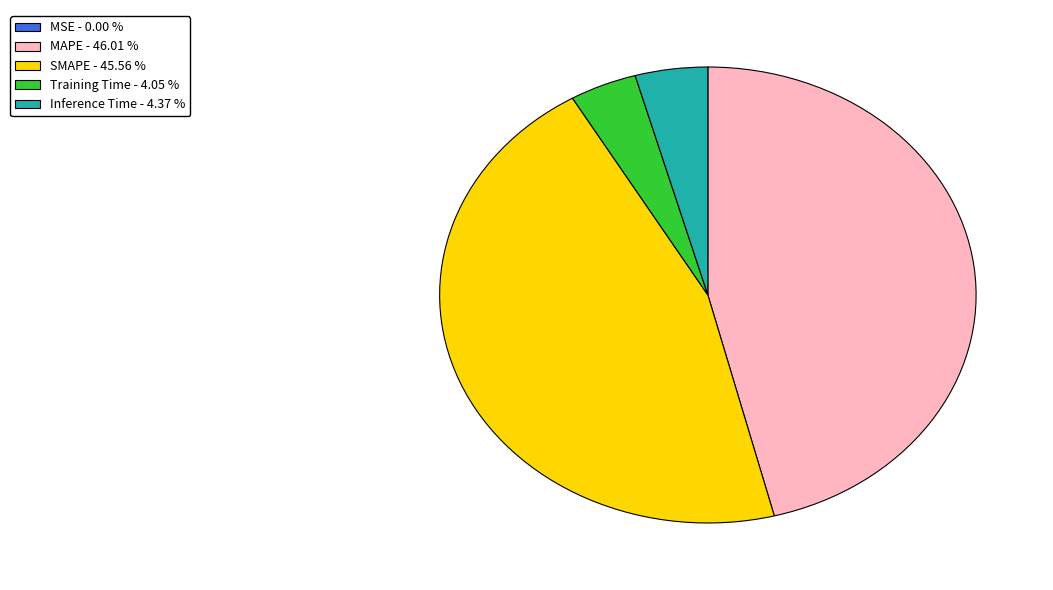

Does any single category account for the majority?

No